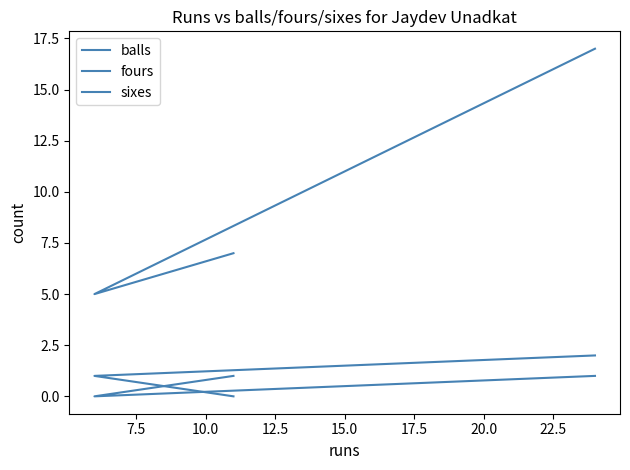

At 10.0, list the series in order from largest to smallest.

balls, fours, sixes